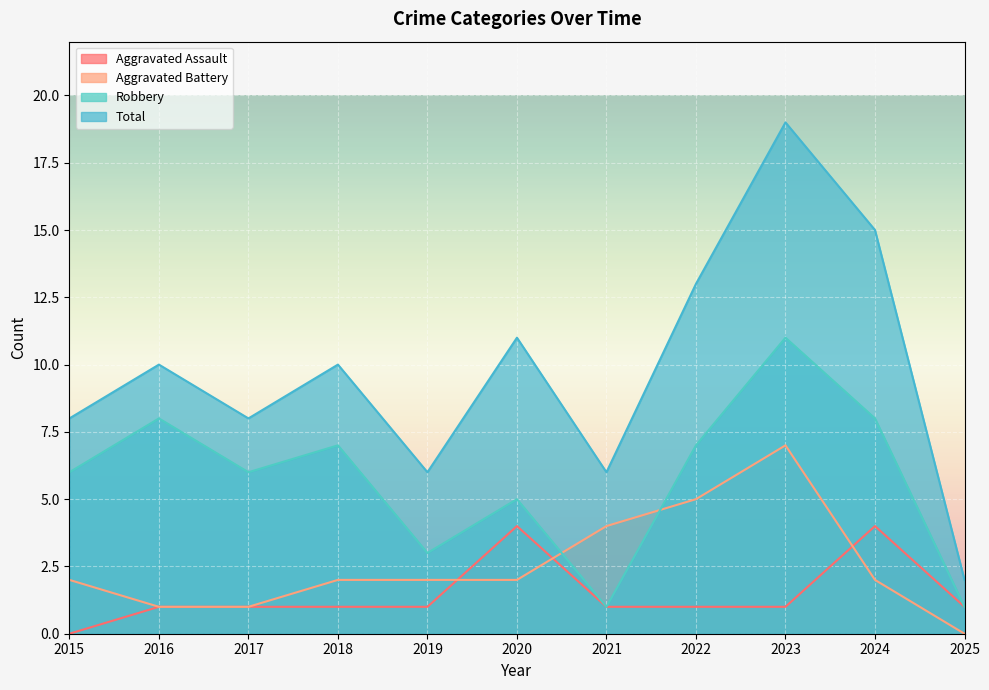

Between 2016 and 2019, which series saw the biggest shift?

Robbery